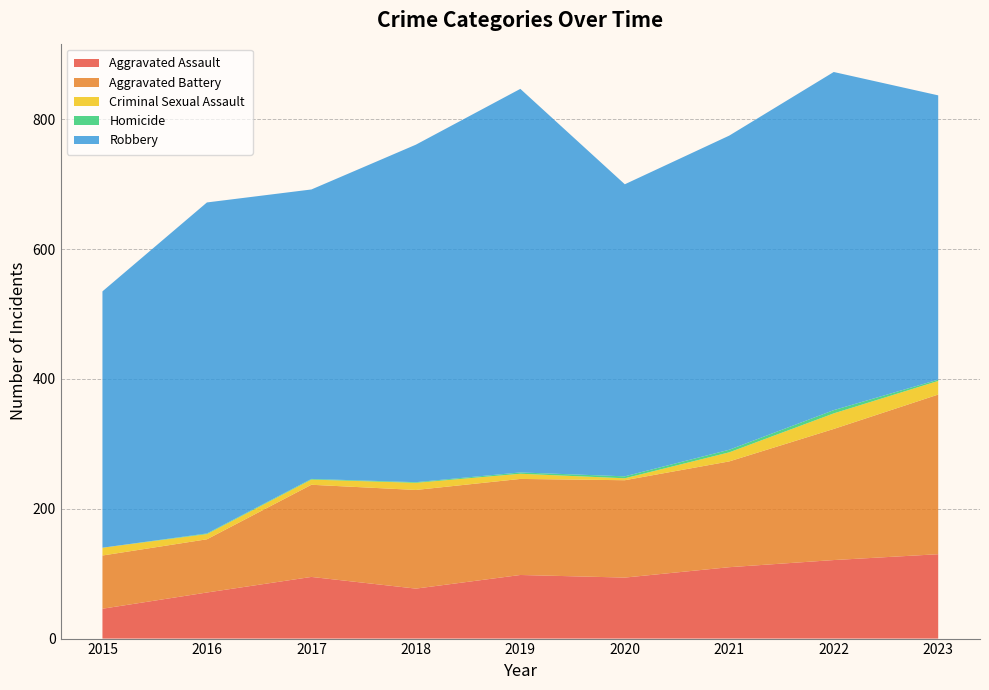

Reading left to right, extract all data points from this chart.

Aggravated Assault: 46	71	95	77	98	94	110	121	130
Aggravated Battery: 82	82	142	152	148	150	163	202	246
Criminal Sexual Assault: 12	8	8	11	8	3	14	24	21
Homicide: 0	1	1	1	2	3	4	5	2
Robbery: 395	510	446	520	591	450	484	521	438